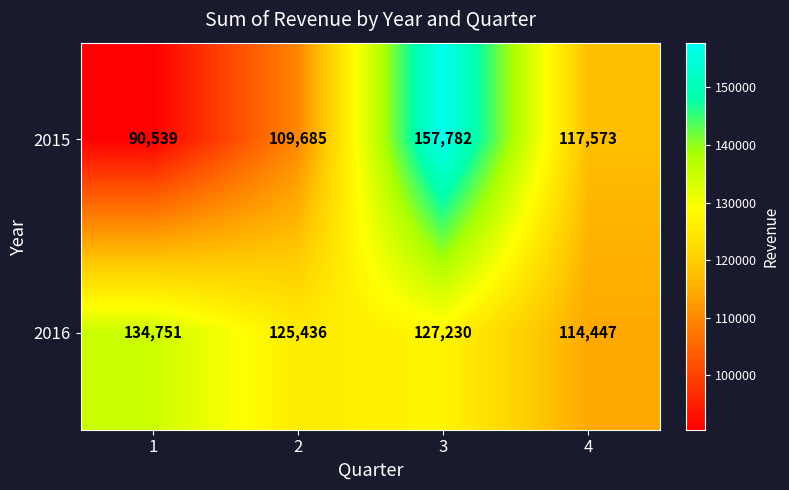

The 2015 series shows 65127 at 3. True or false?

False